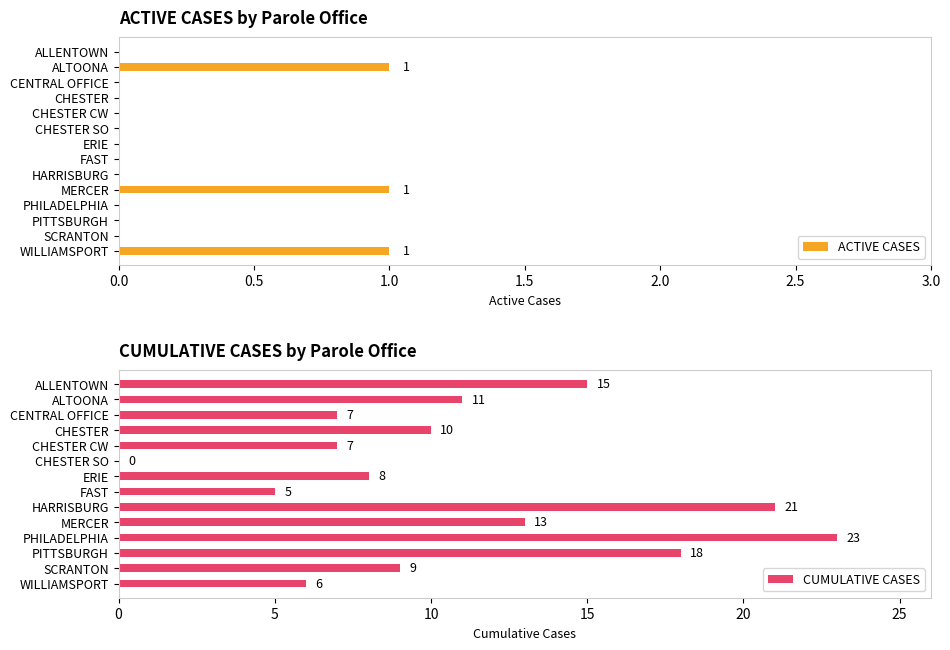

True or false: ACTIVE CASES has a value of 0 at FAST.

True